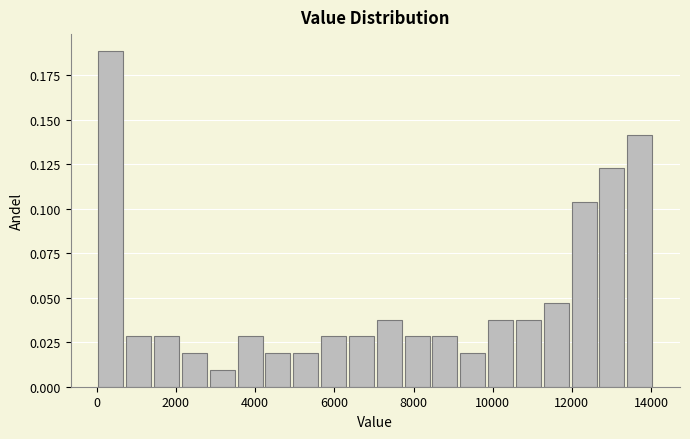

Around what value on the x-axis is the tallest bar? Give the approximate position of its centre, as read against the axis.

400